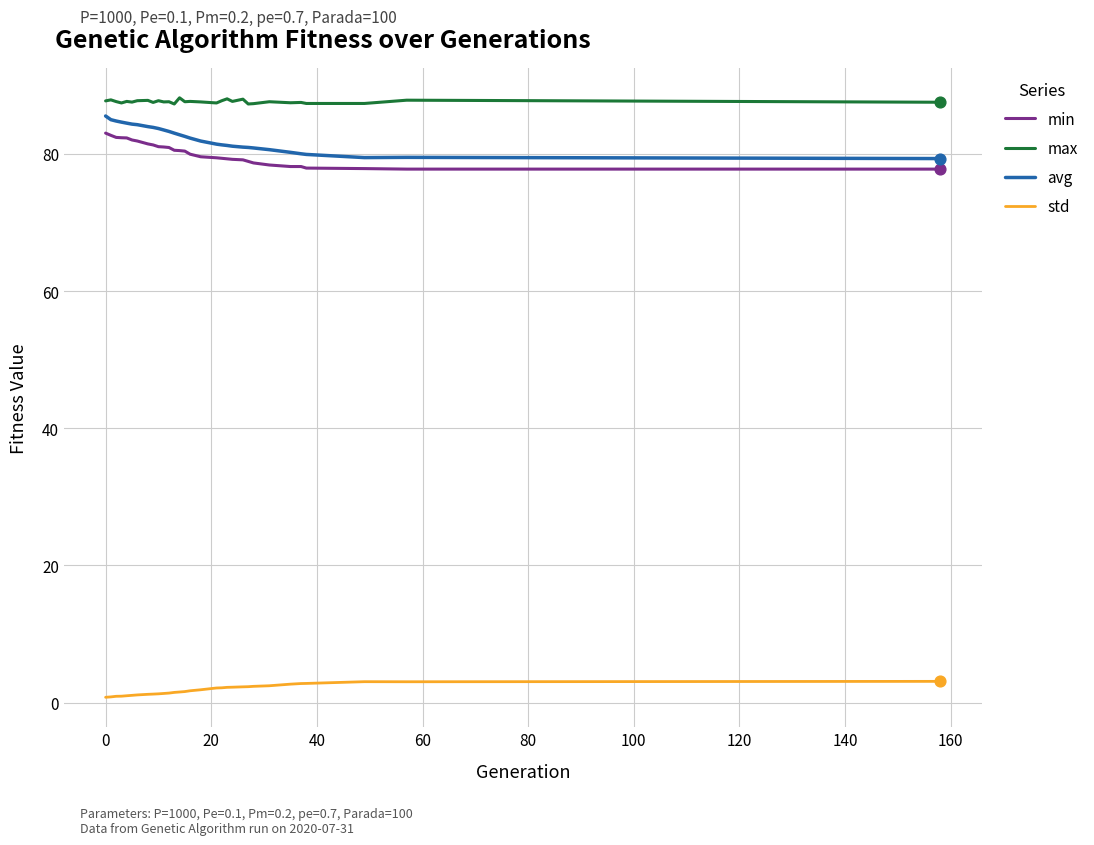

Which series has the largest total across all categories?

max